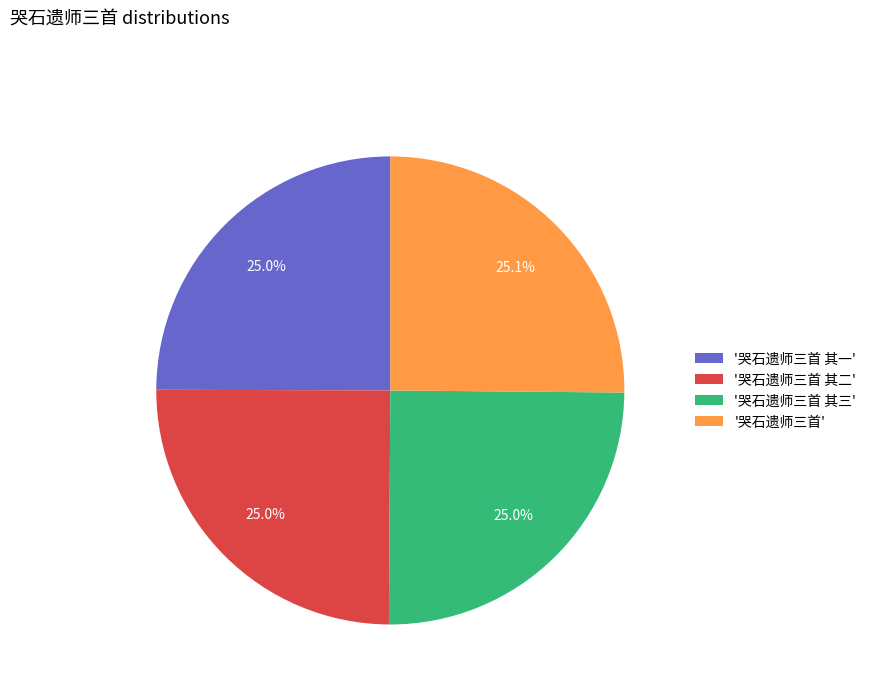

How many segments does this pie chart have?

4